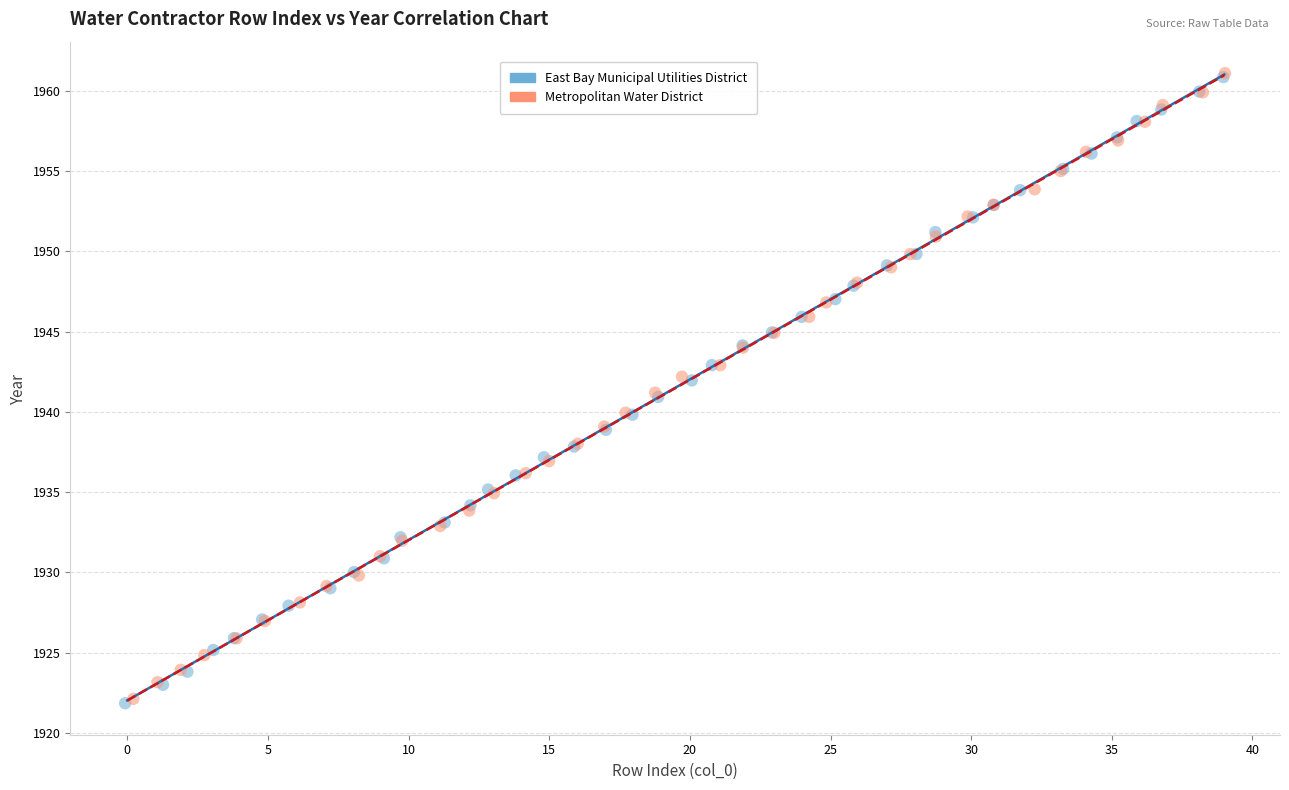

Which series has the widest spread of Y values?

East Bay Municipal Utilities District